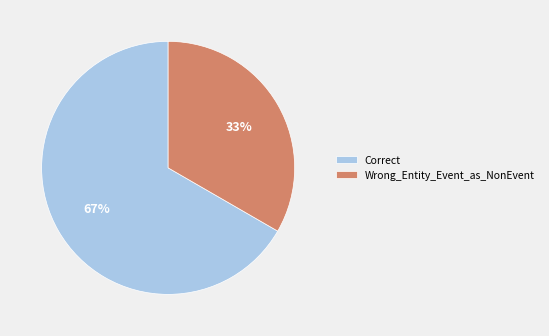

Which has a higher value, Wrong_Entity_Event_as_NonEvent or Correct?

Correct